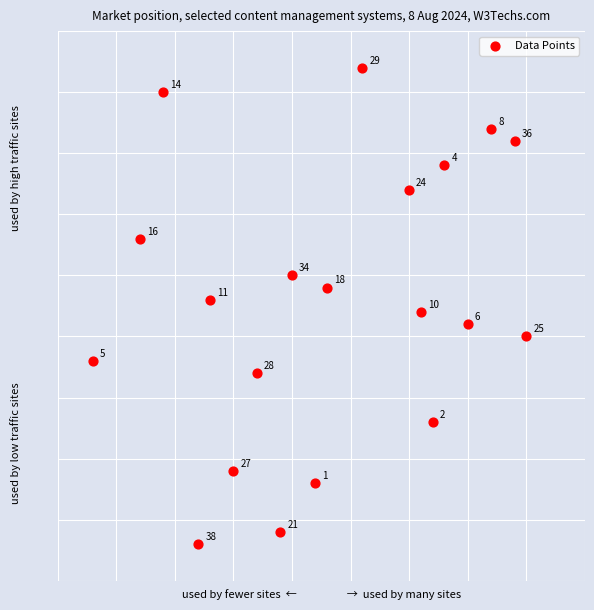

What is the range of Y values (max minus min)?

39